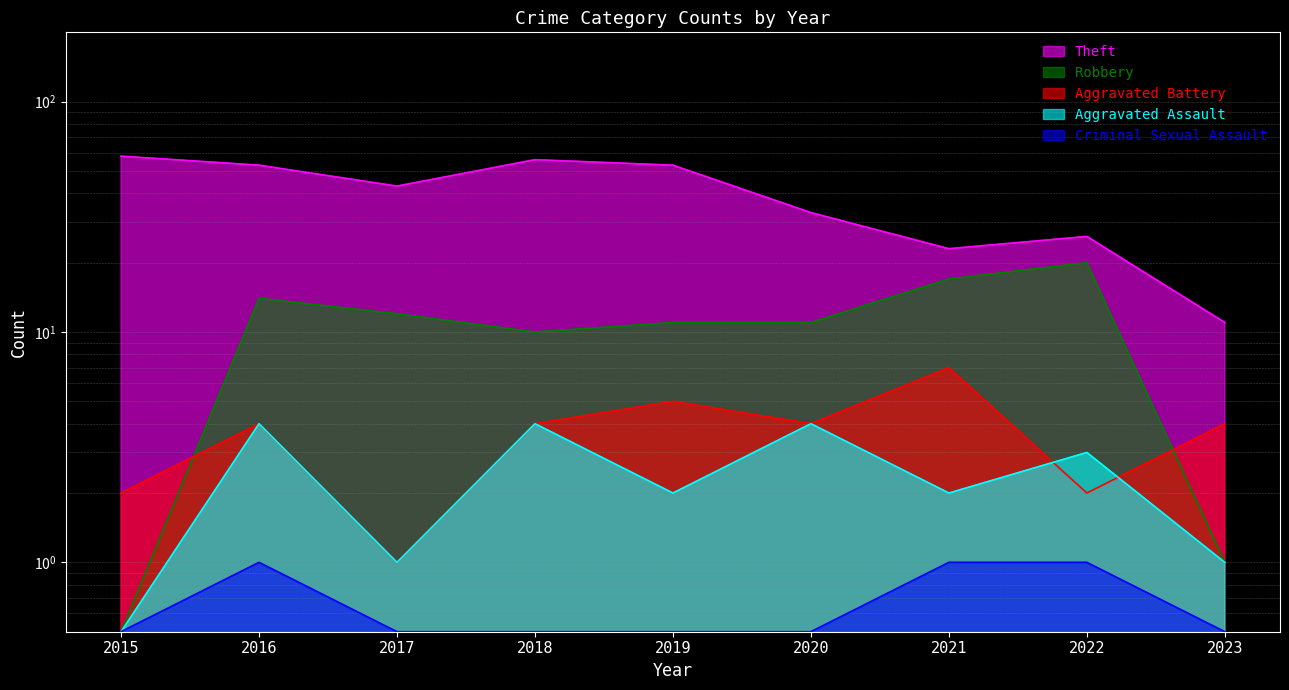

Which has a higher value, 2017 or 2018?

2018